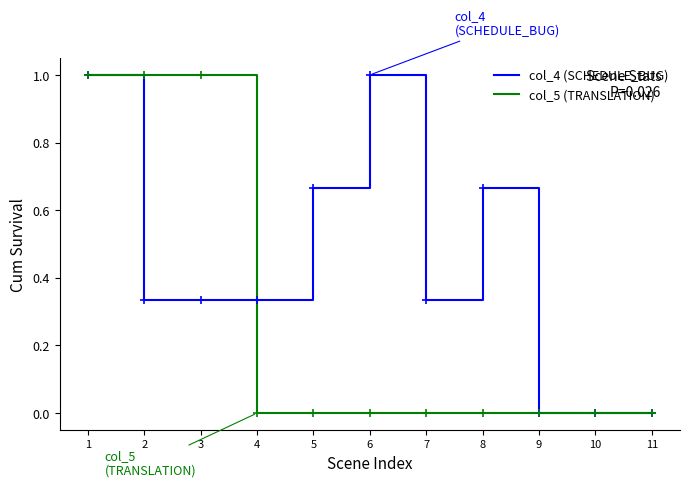

List the series in order of their overall mean, highest first.

col_4 (SCHEDULE_BUG), col_5 (TRANSLATION)